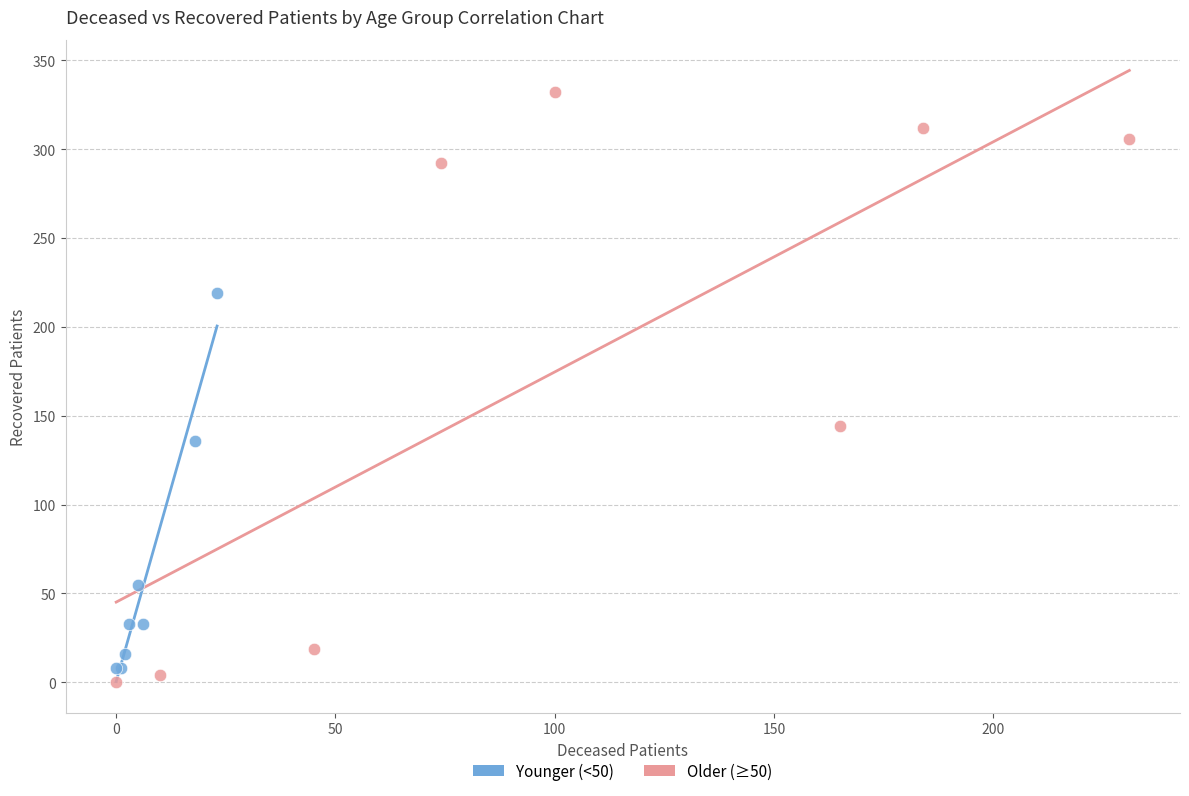

Which series has the widest spread of Y values?

Older (≥50)